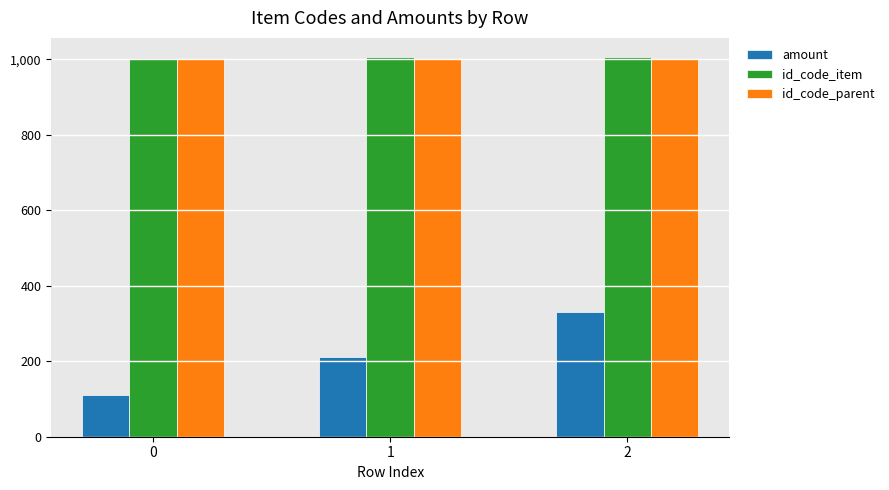

List the labels in order of amount value, largest first.

2, 1, 0